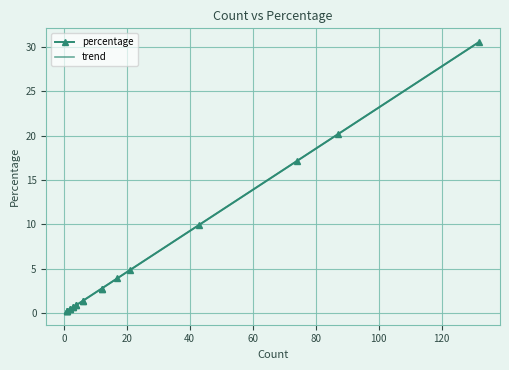

What is the average value?

5.0